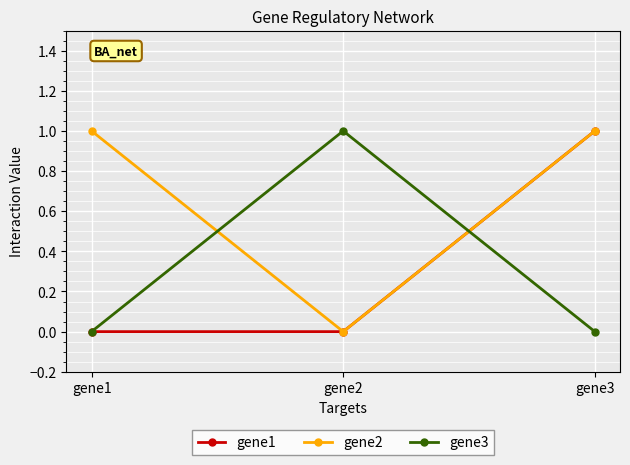

The value of gene1 at gene2 is 0. True or false?

True